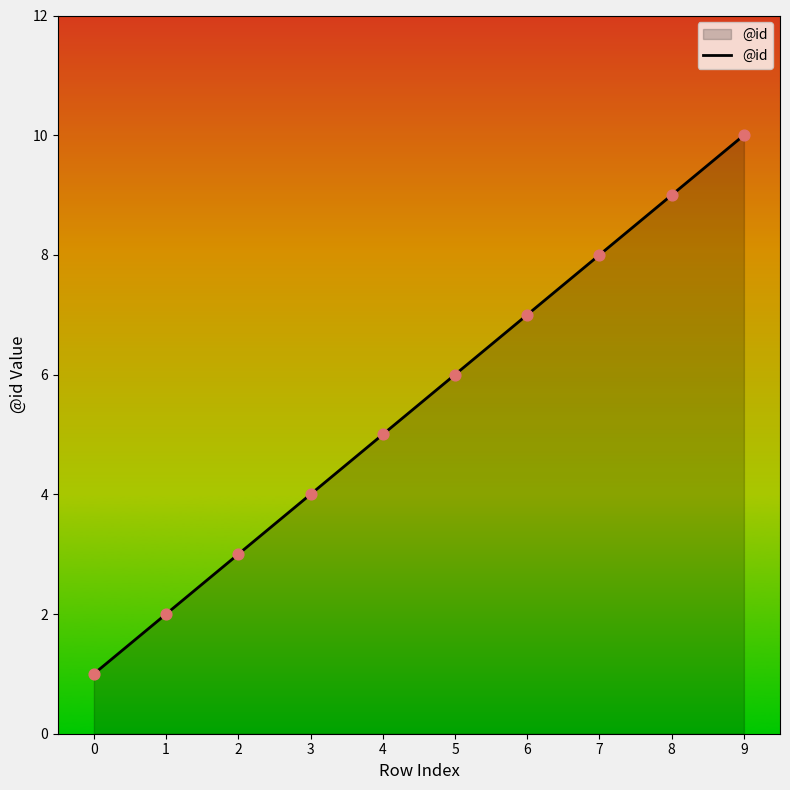

What is the ratio of the value at 3 to the value at 1?

2.0